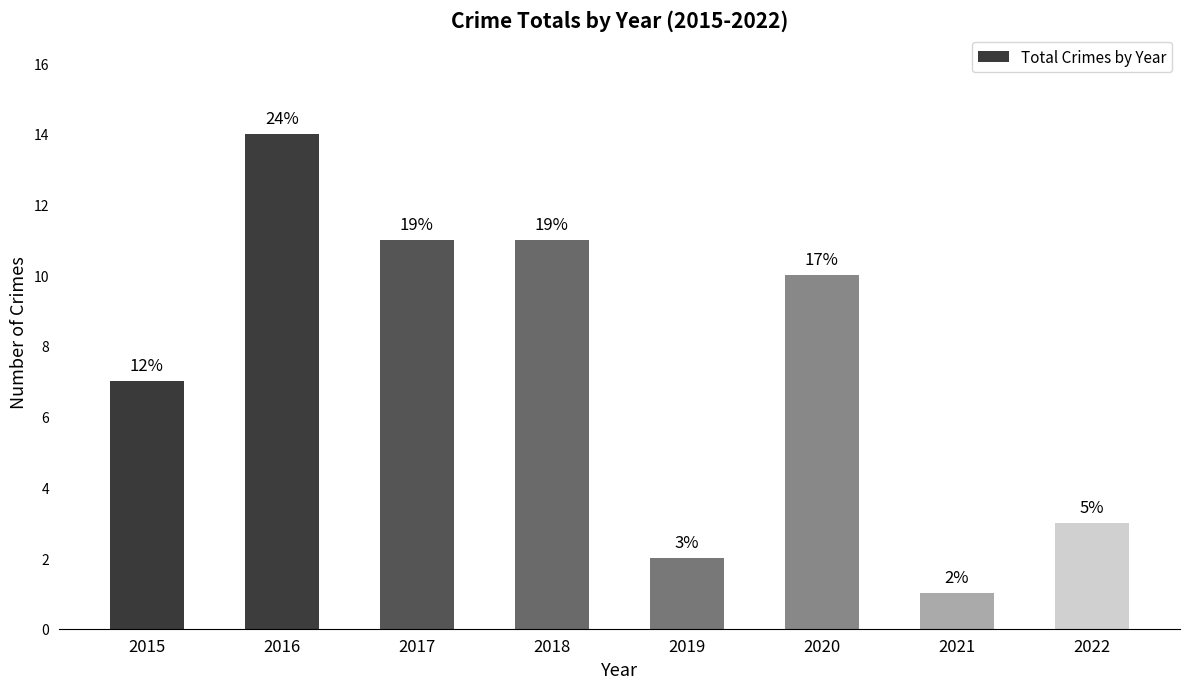

What is the change in value from 2015 to 2020?

+3